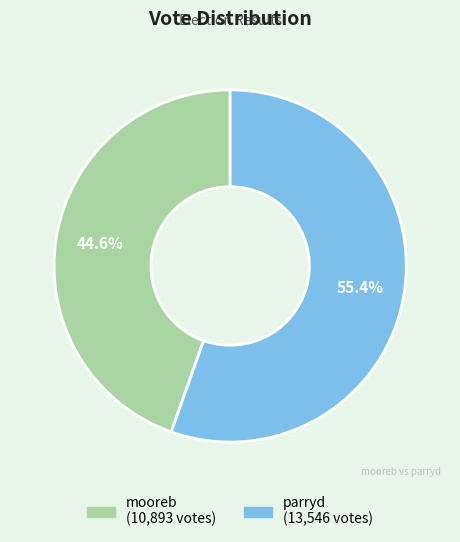

To the nearest percent, what percentage of the pie is mooreb?

45%